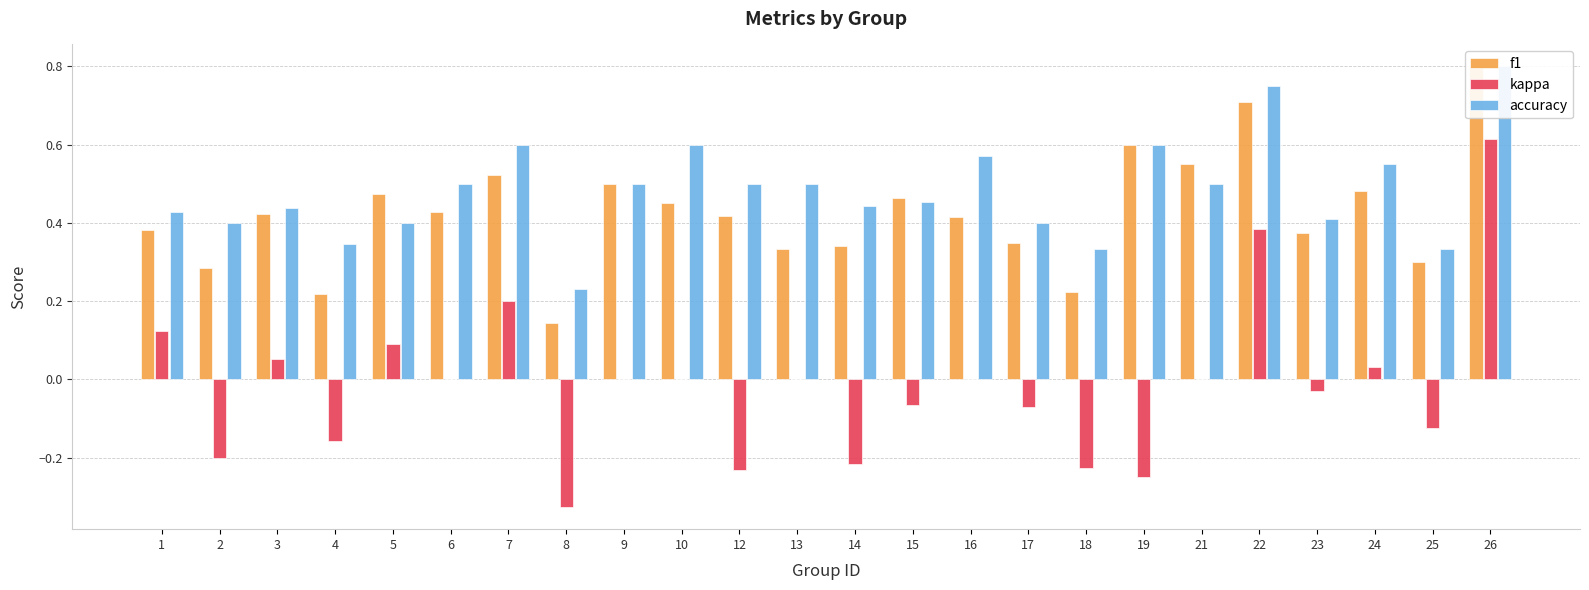

Rank the series at 12 from lowest to highest value.

kappa, f1, accuracy